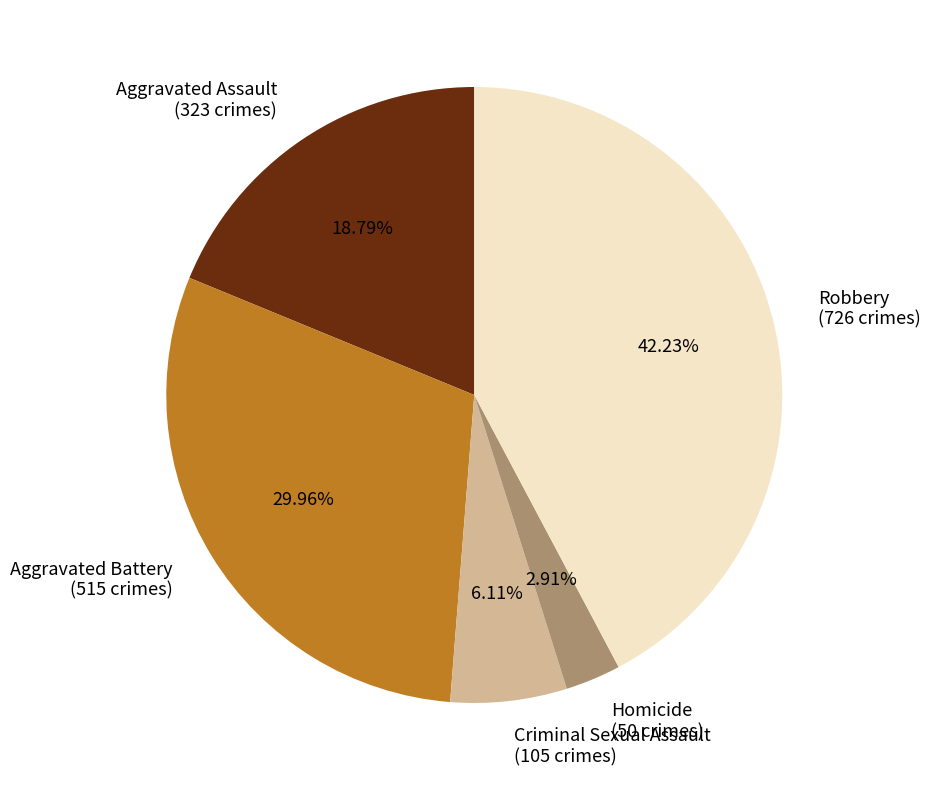

Does Aggravated Battery account for over 50% of the chart?

No